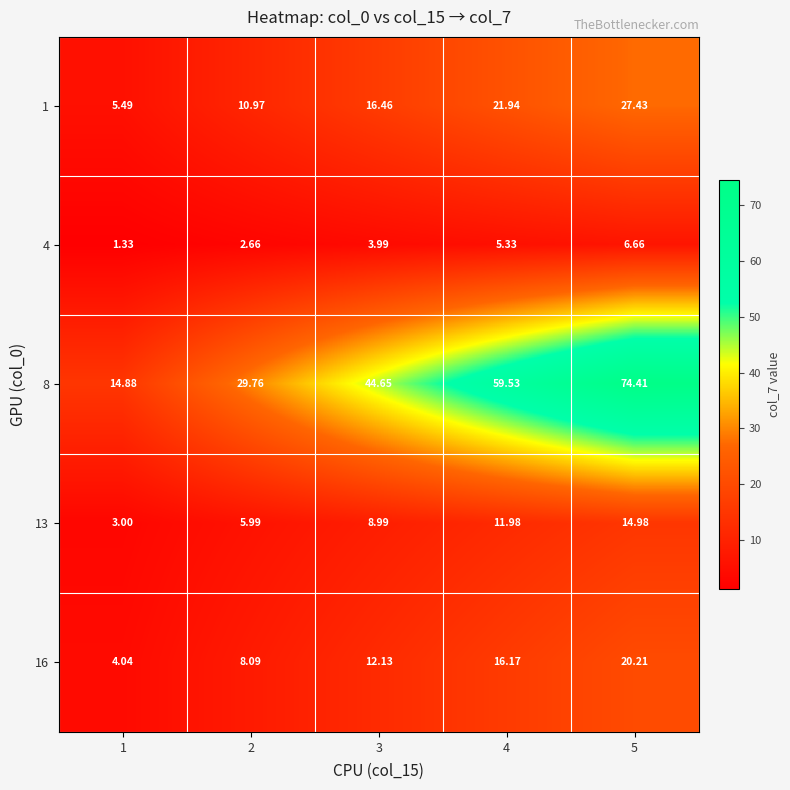

Is the value of 13 at 2 greater than the value of 4 at 1?

Yes